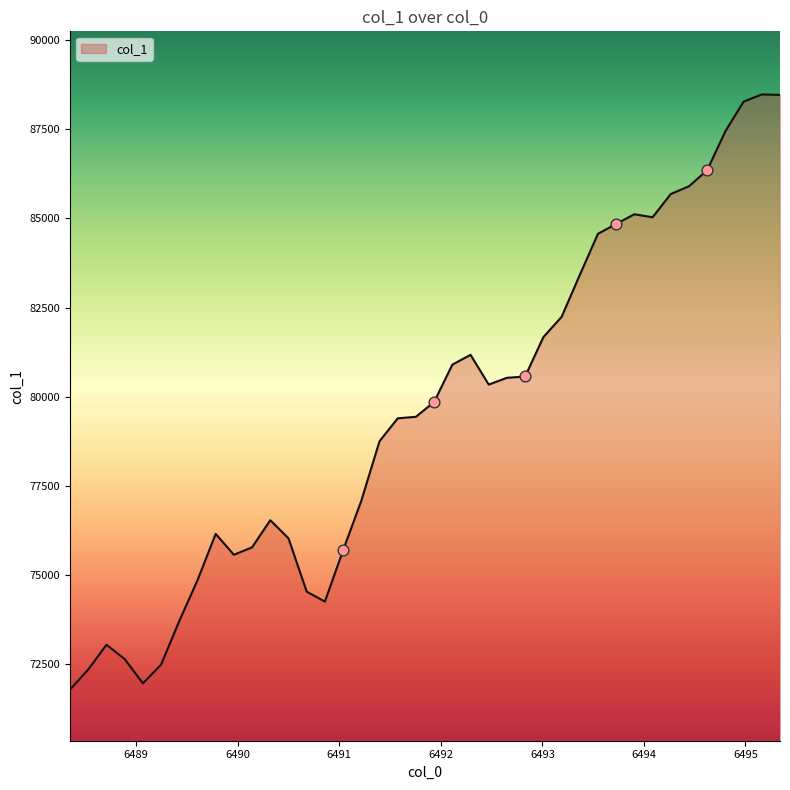

What is the smallest value displayed?

71793.2